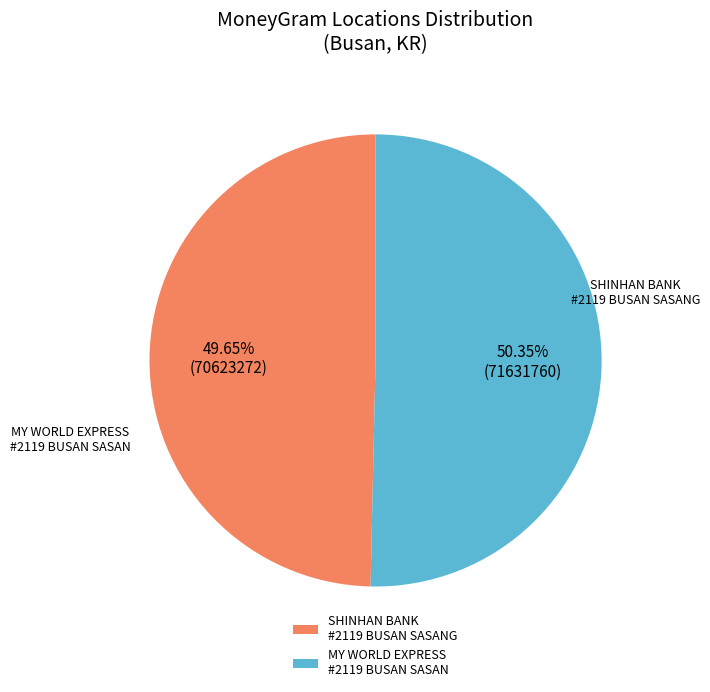

Count the number of slices in the pie.

2